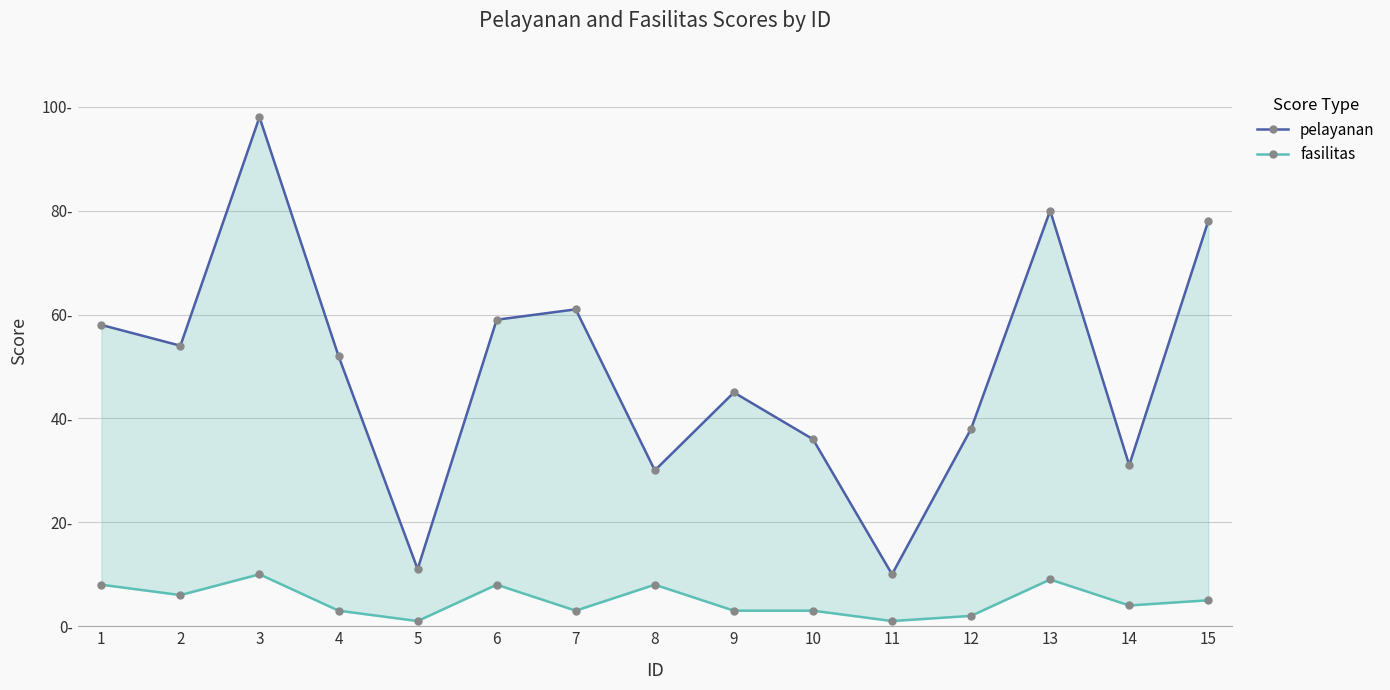

Where is the first local maximum for fasilitas?

3